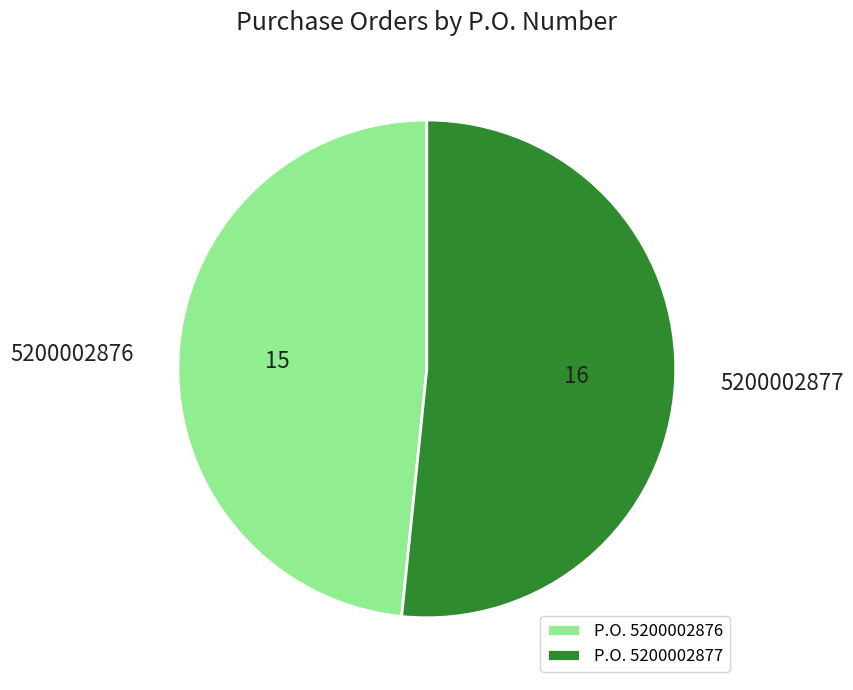

Do 5200002876 and 5200002877 together represent more than half of the pie?

Yes